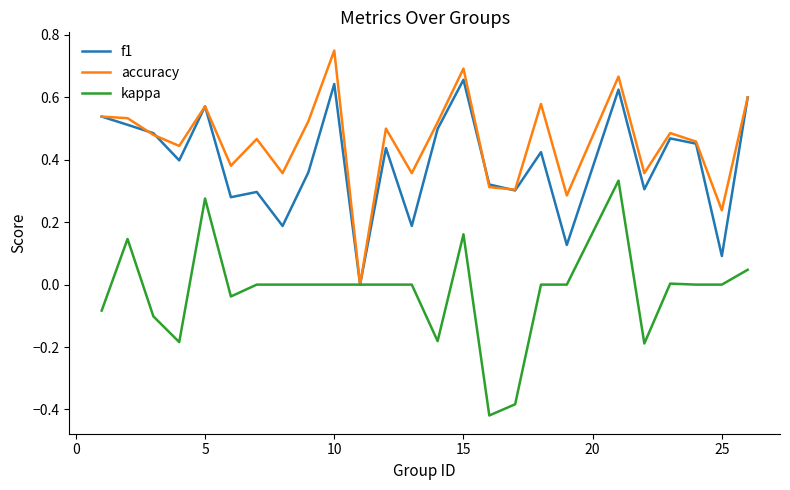

Which series has the largest total across all categories?

accuracy